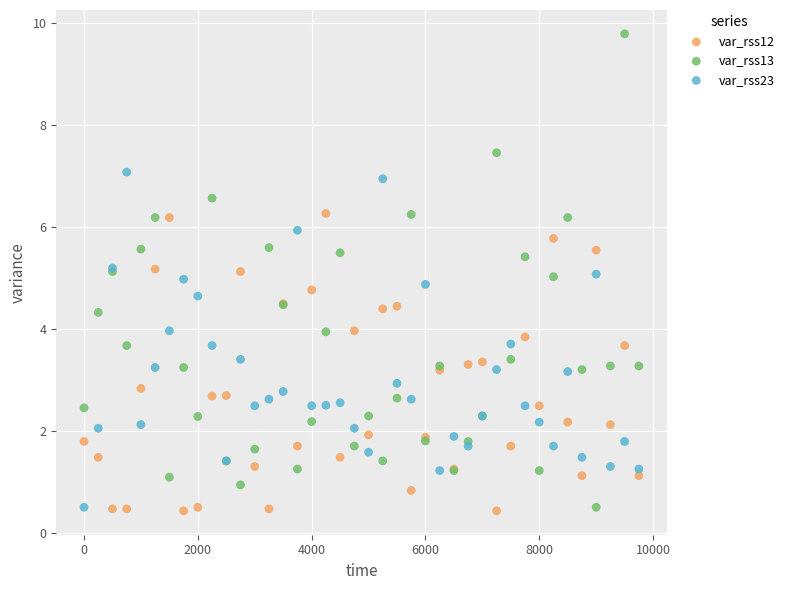

What is the X range (max minus min) for the scatter plot?

9750.0